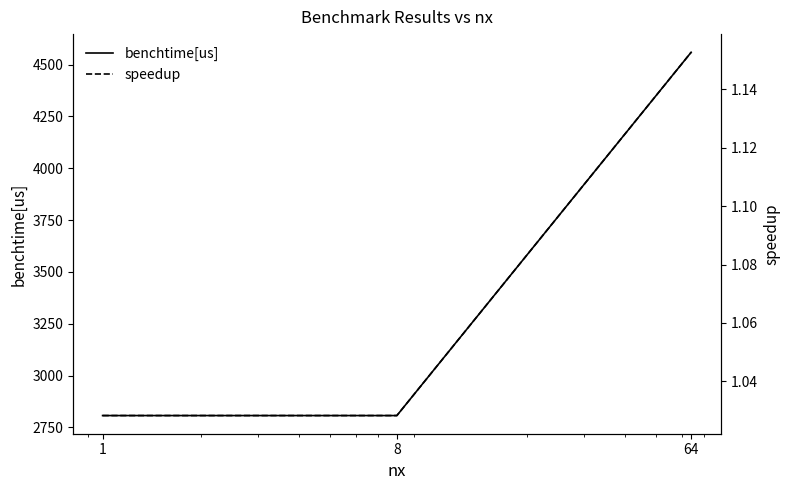

Reading left to right, transcribe all the data shown in this chart.

benchtime[us]: 2807.1	2807.1	4559.6
speedup: 1.0	1.0	1.2